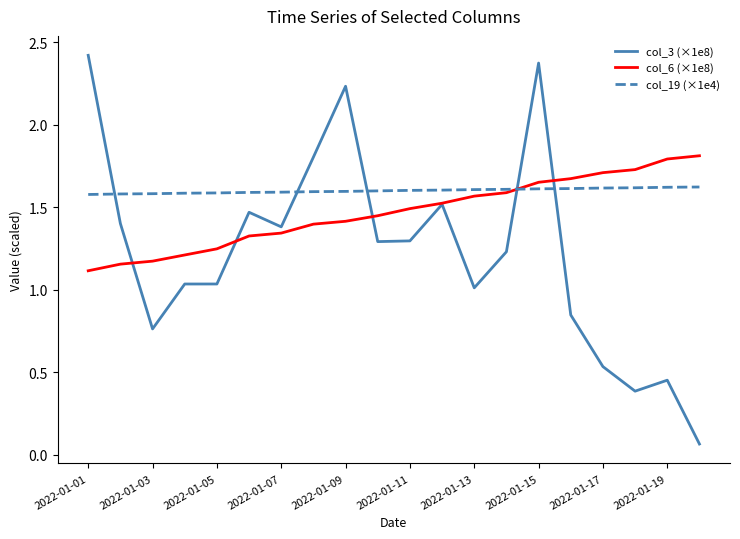

Which series has the largest total across all categories?

col_19 (×1e4)